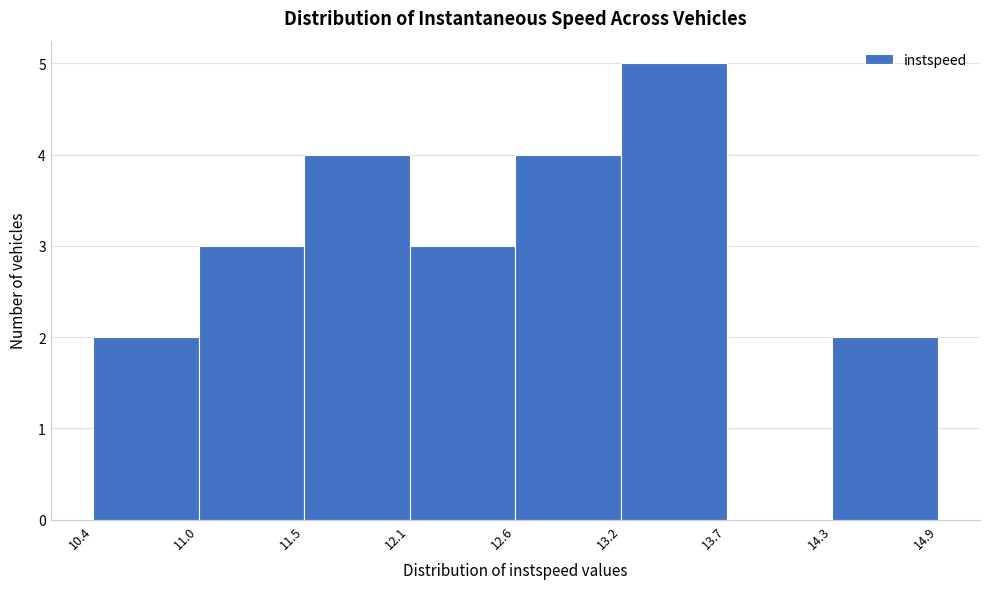

Reading left to right, list every bar in this chart as the range it spans on the x-axis followed by its height. The values are not printed on the chart, so give them approximately, as read against the axis.

10.4 to 11.0: 2
11.0 to 11.5: 3
11.5 to 12.1: 4
12.1 to 12.6: 3
12.6 to 13.2: 4
13.2 to 13.7: 5
13.7 to 14.3: 0
14.3 to 14.9: 2